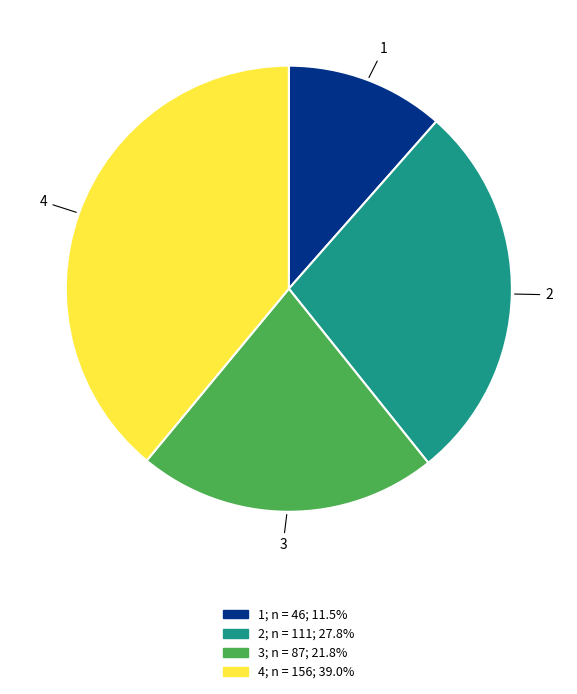

Is there a majority slice in this chart?

No